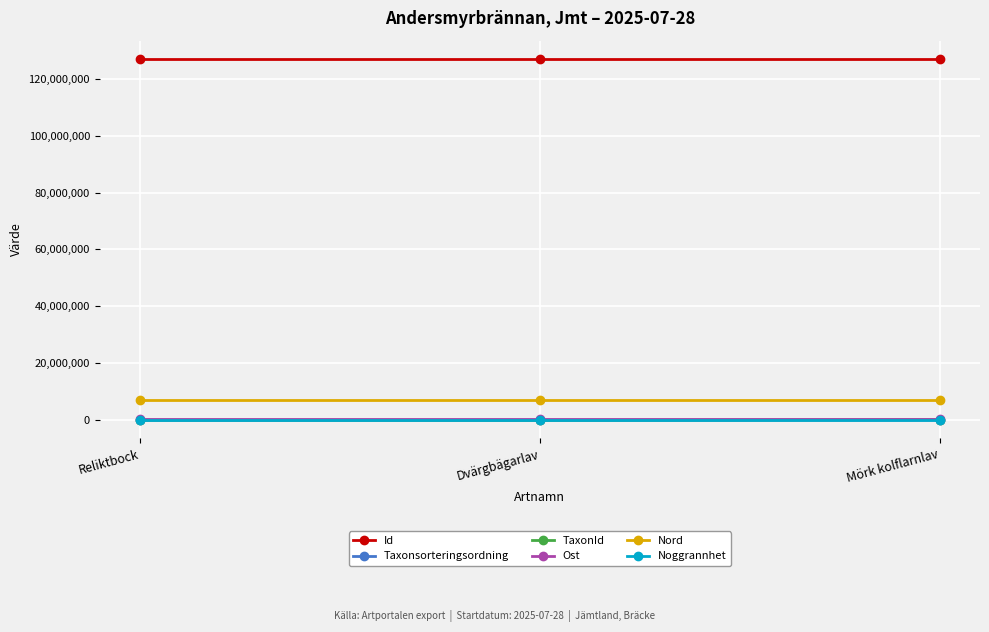

True or false: Id has a value of 126985208 at Mörk kolflarnlav.

True